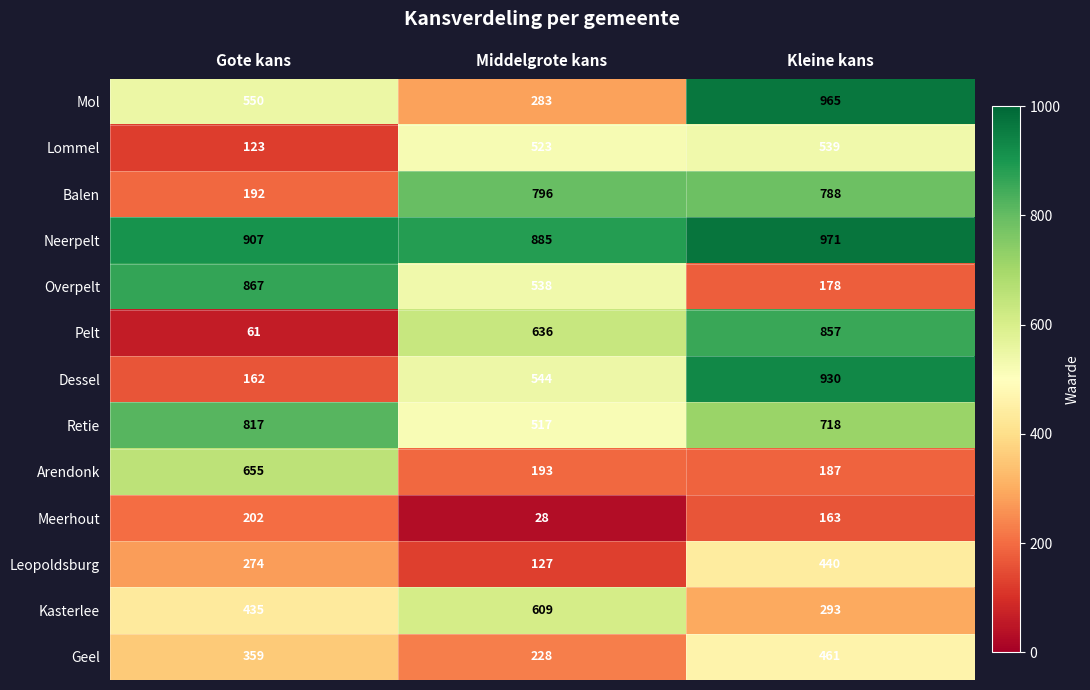

True or false: Balen has a value of 788 at Kleine kans.

True